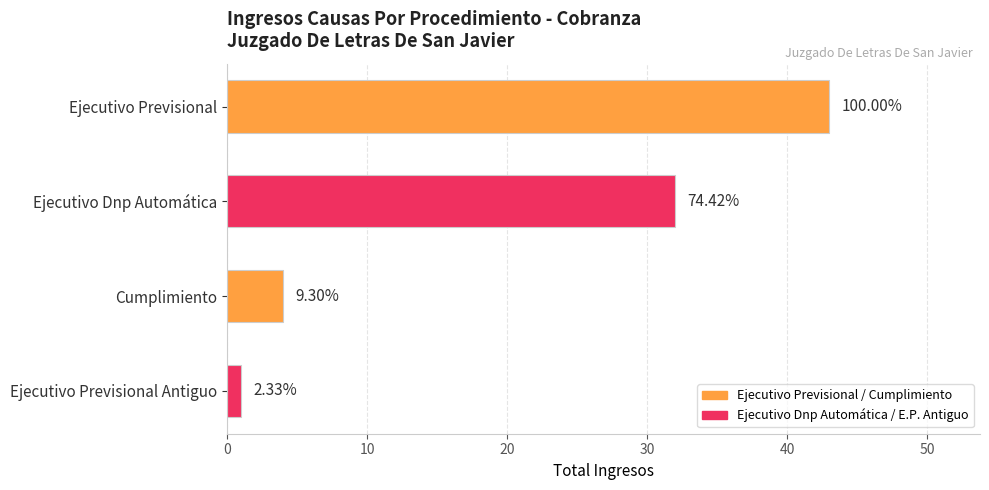

Are the bars horizontal?

Yes